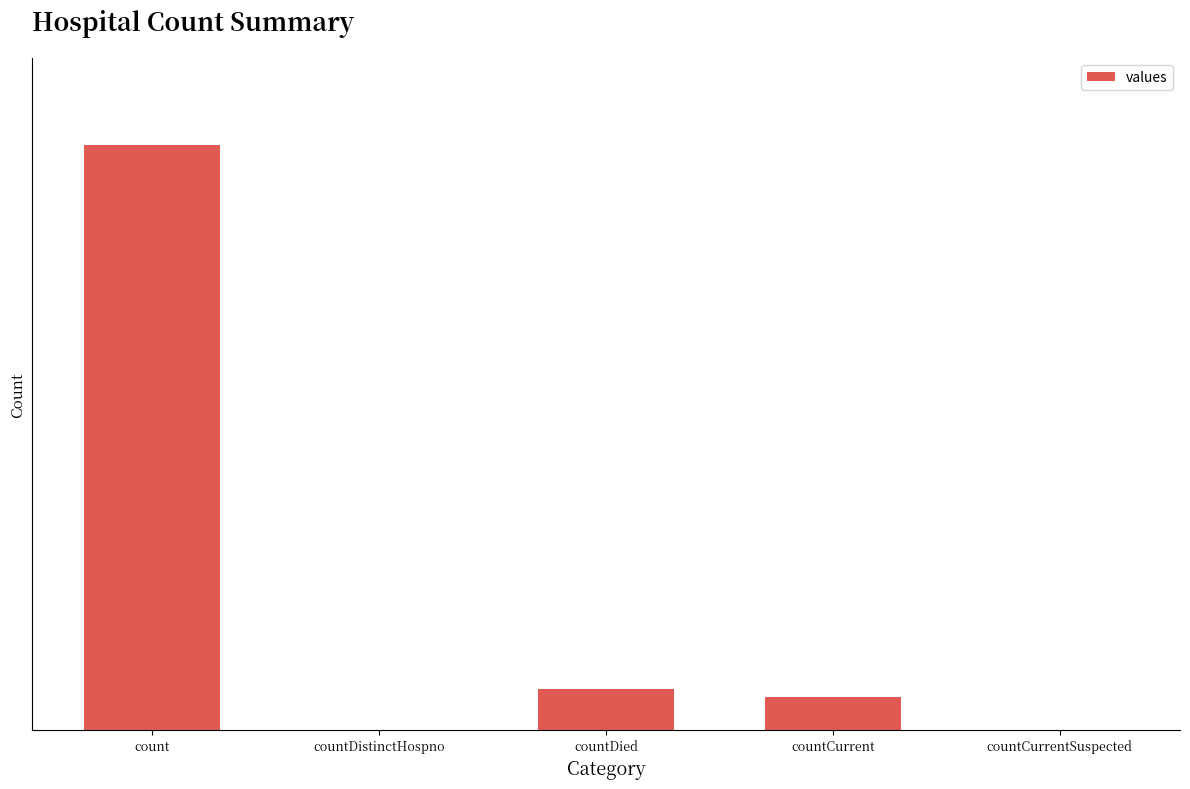

The chart shows a value of 307 at countCurrent. True or false?

False